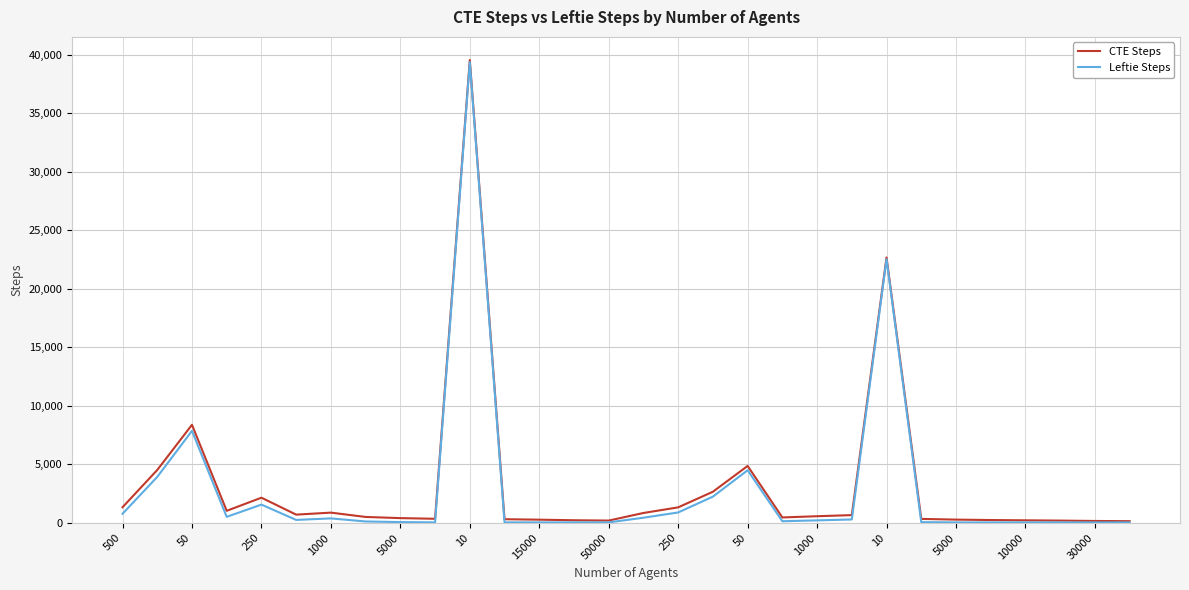

What is the maximum value for CTE Steps?

39533